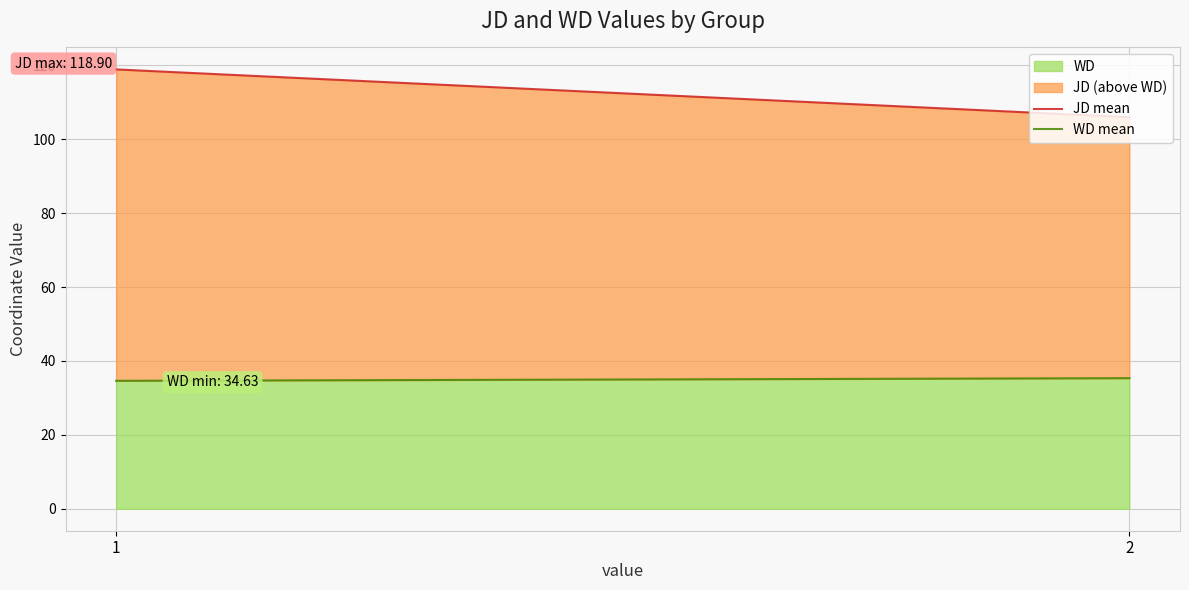

What is the average value of the JD mean series?

112.4